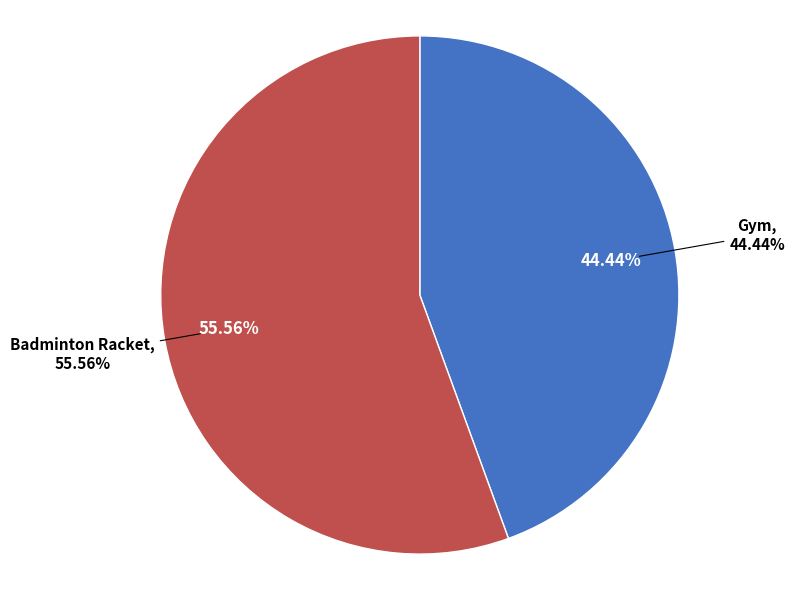

The Gym slice represents 44% of the pie. True or false?

True